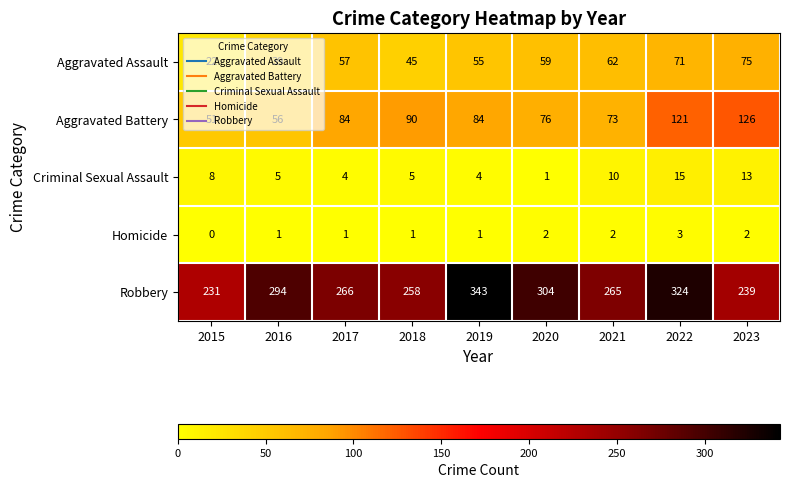

Rank the series at 2019 from lowest to highest value.

Homicide, Criminal Sexual Assault, Aggravated Assault, Aggravated Battery, Robbery